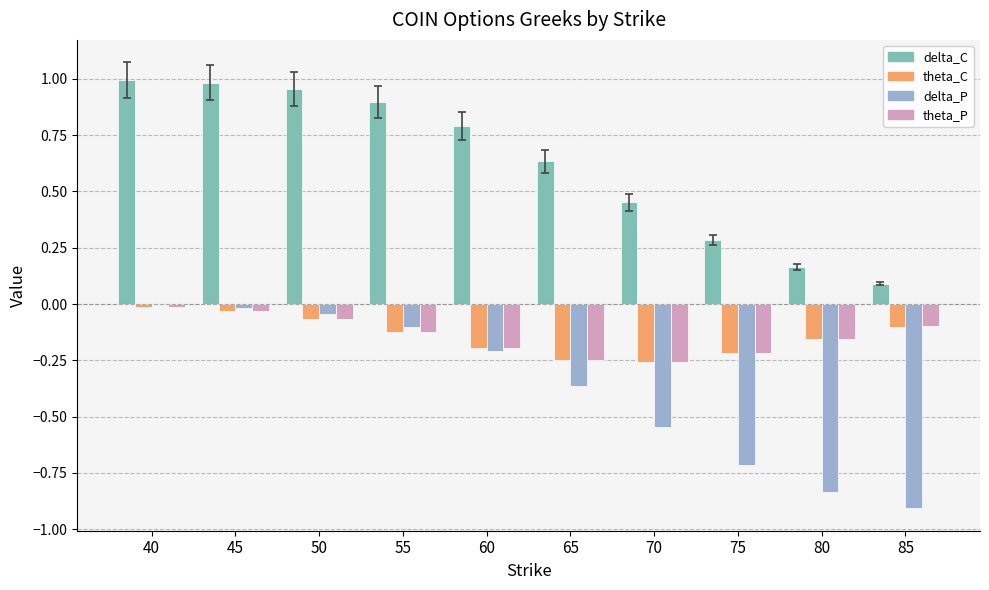

The value of delta_C at 40 is 1.0. True or false?

True